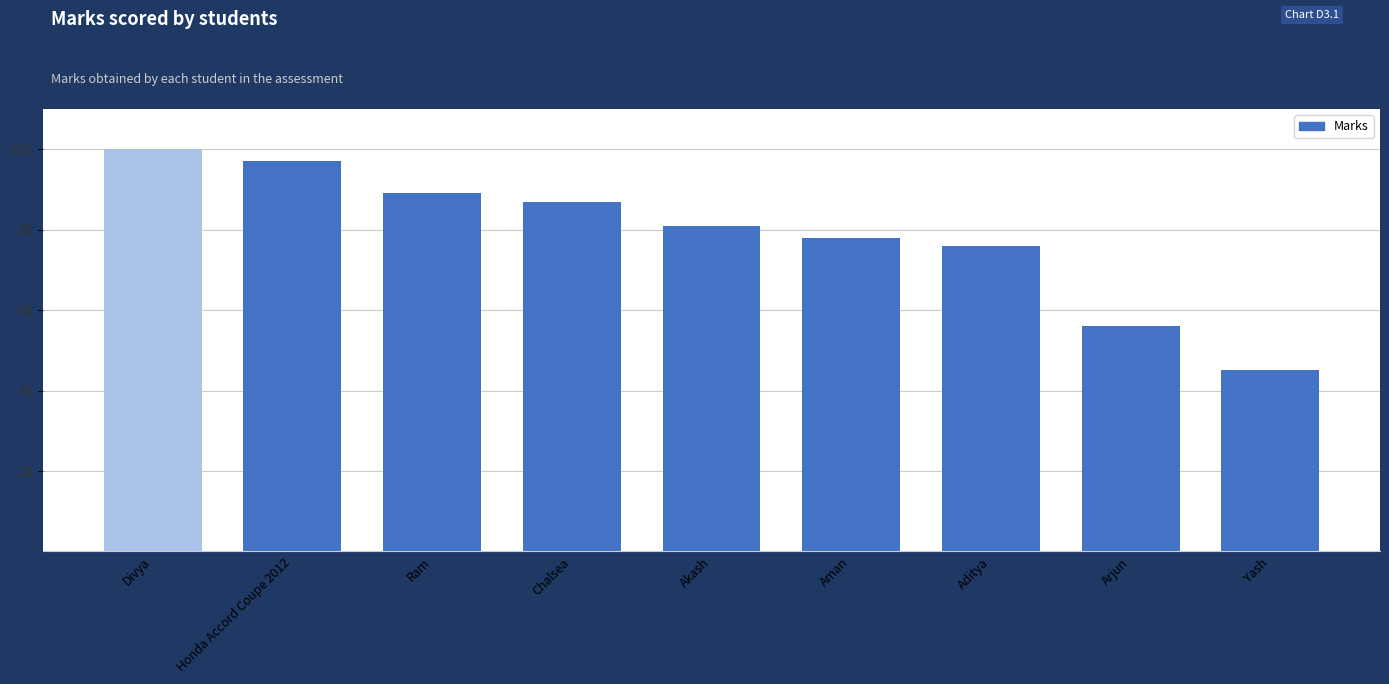

Rank the categories by value from highest to lowest.

Divya, Honda Accord Coupe 2012, Ram, Chalsea, Akash, Aman, Aditya, Arjun, Yash